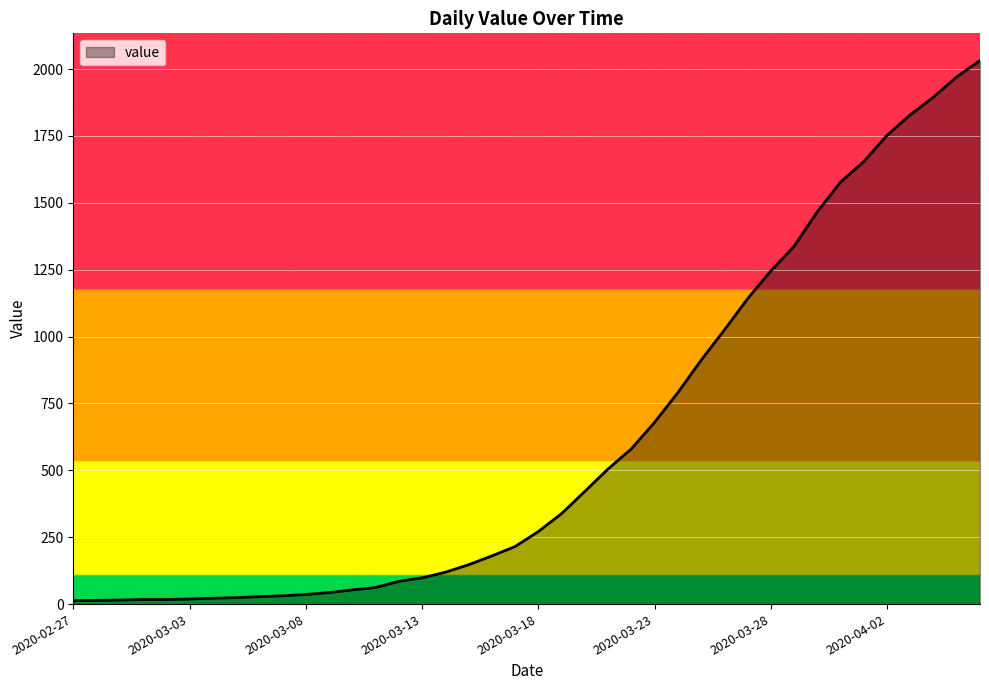

What is the greatest value displayed?

2032